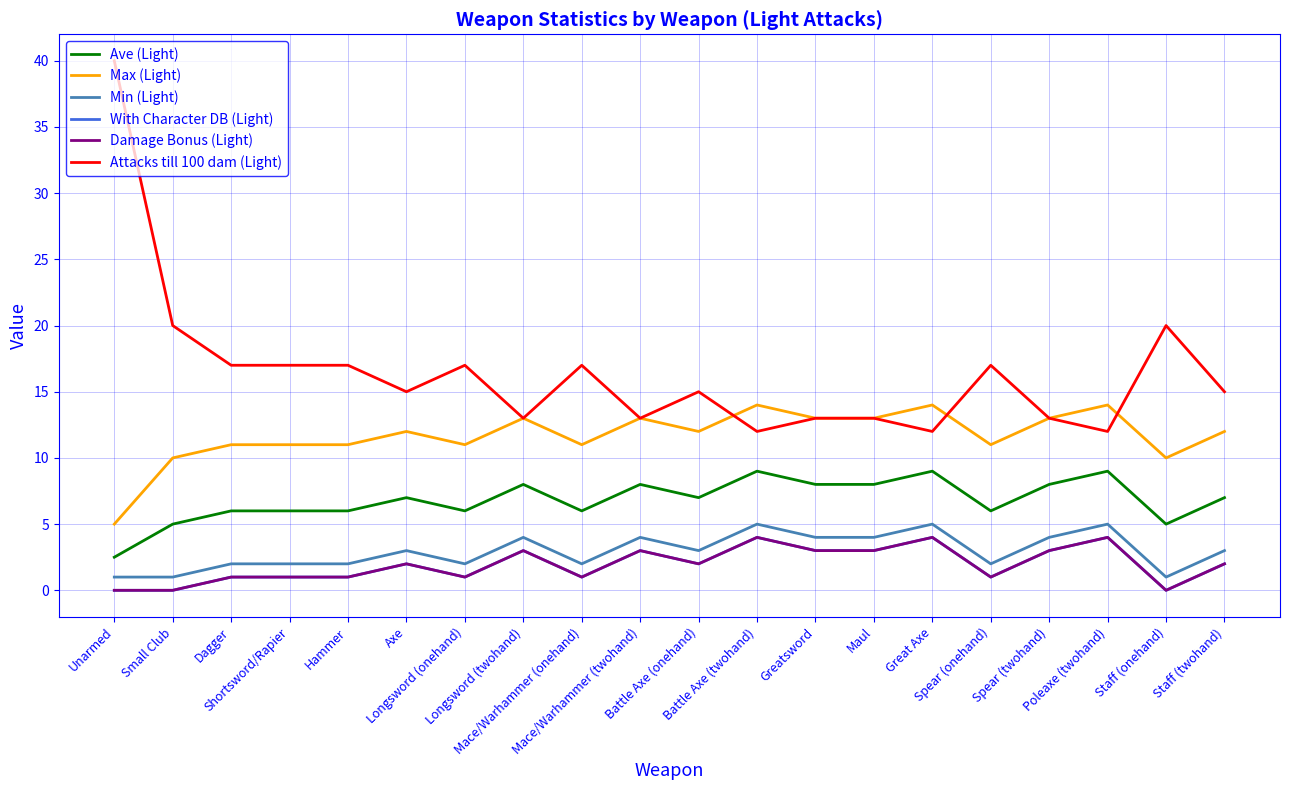

Is this an area chart (filled region under the line)?

No